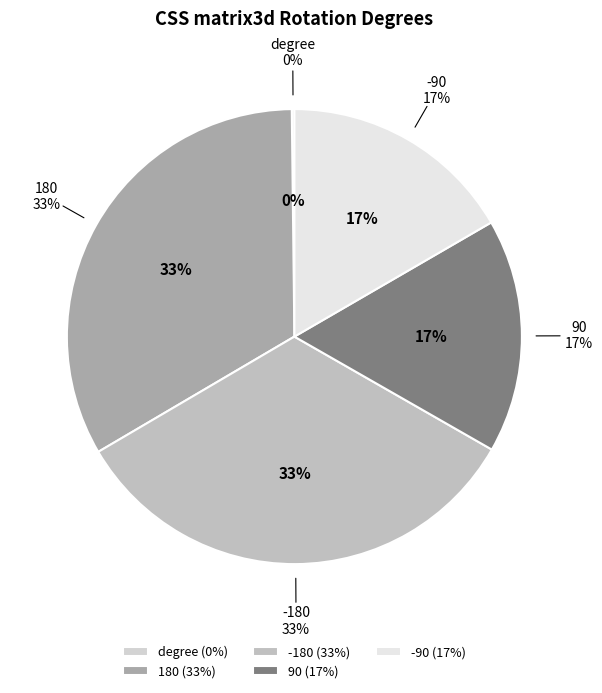

To the nearest percent, what percentage of the pie is -90?

17%